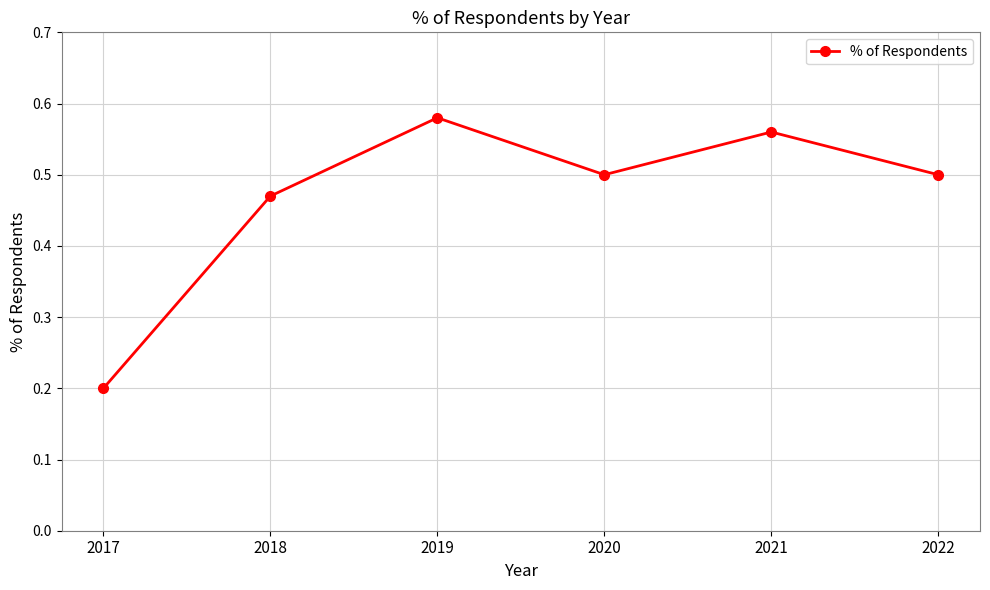

What is the sum of the values at 2020 and 2022?

1.0